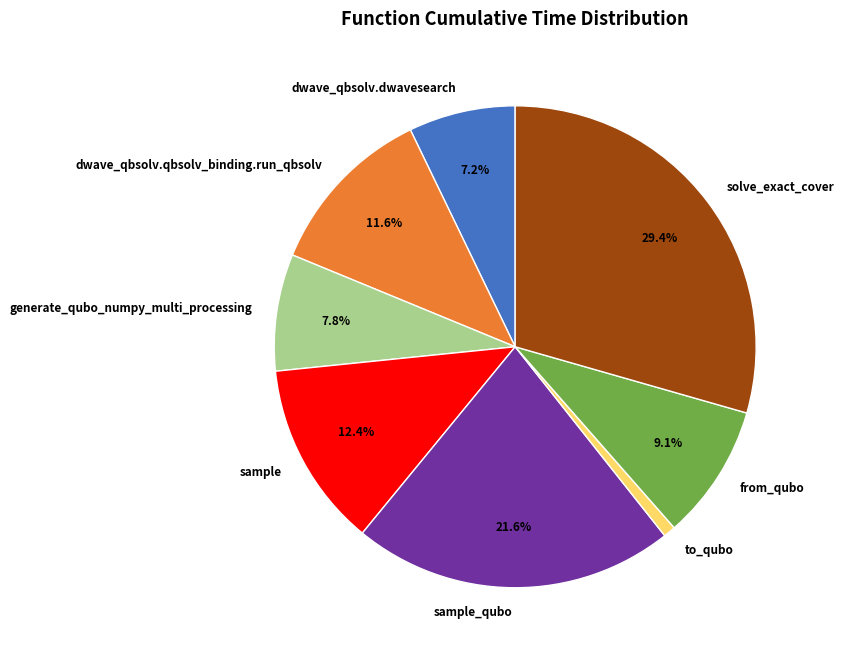

Count the number of slices in the pie.

8